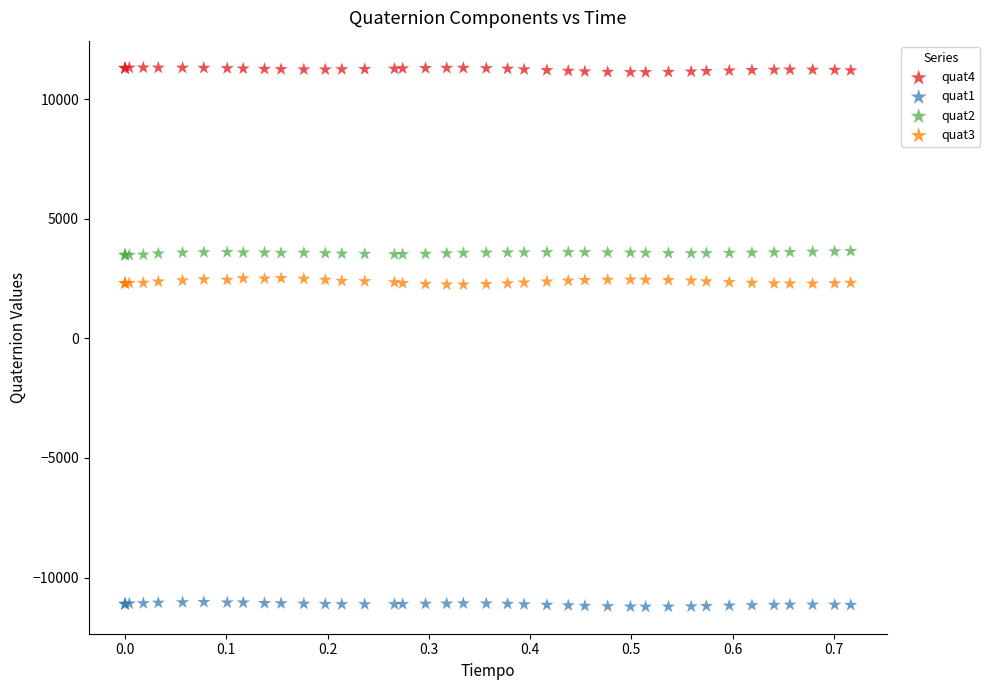

Which series reaches the maximum Y coordinate?

quat4